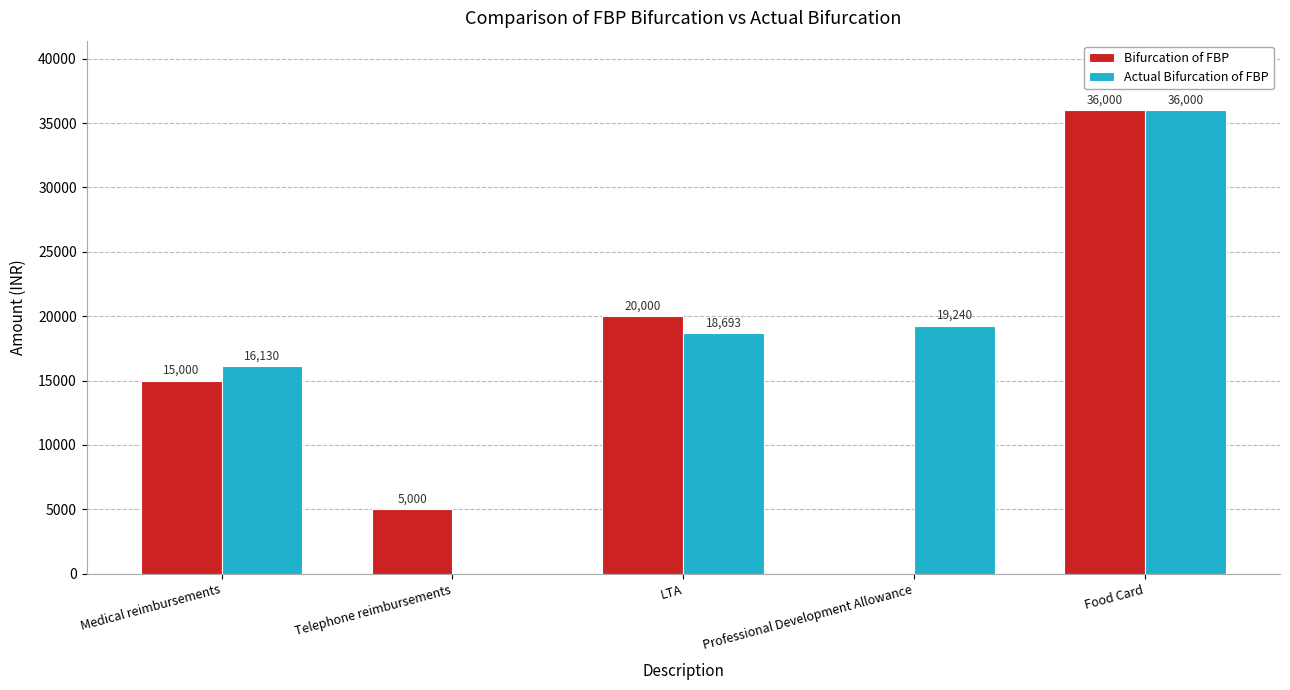

Reading left to right, extract all data points from this chart.

Bifurcation of FBP: Medical reimbursements=15000	Telephone reimbursements=5000	LTA=20000	Professional Development Allowance=0	Food Card=36000
Actual Bifurcation of FBP: Medical reimbursements=16130	Telephone reimbursements=0	LTA=18693	Professional Development Allowance=19240	Food Card=36000